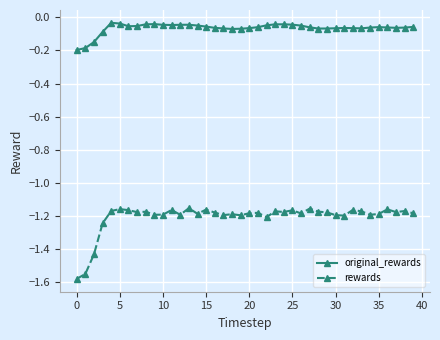

True or false: rewards and original_rewards intersect in this chart.

False